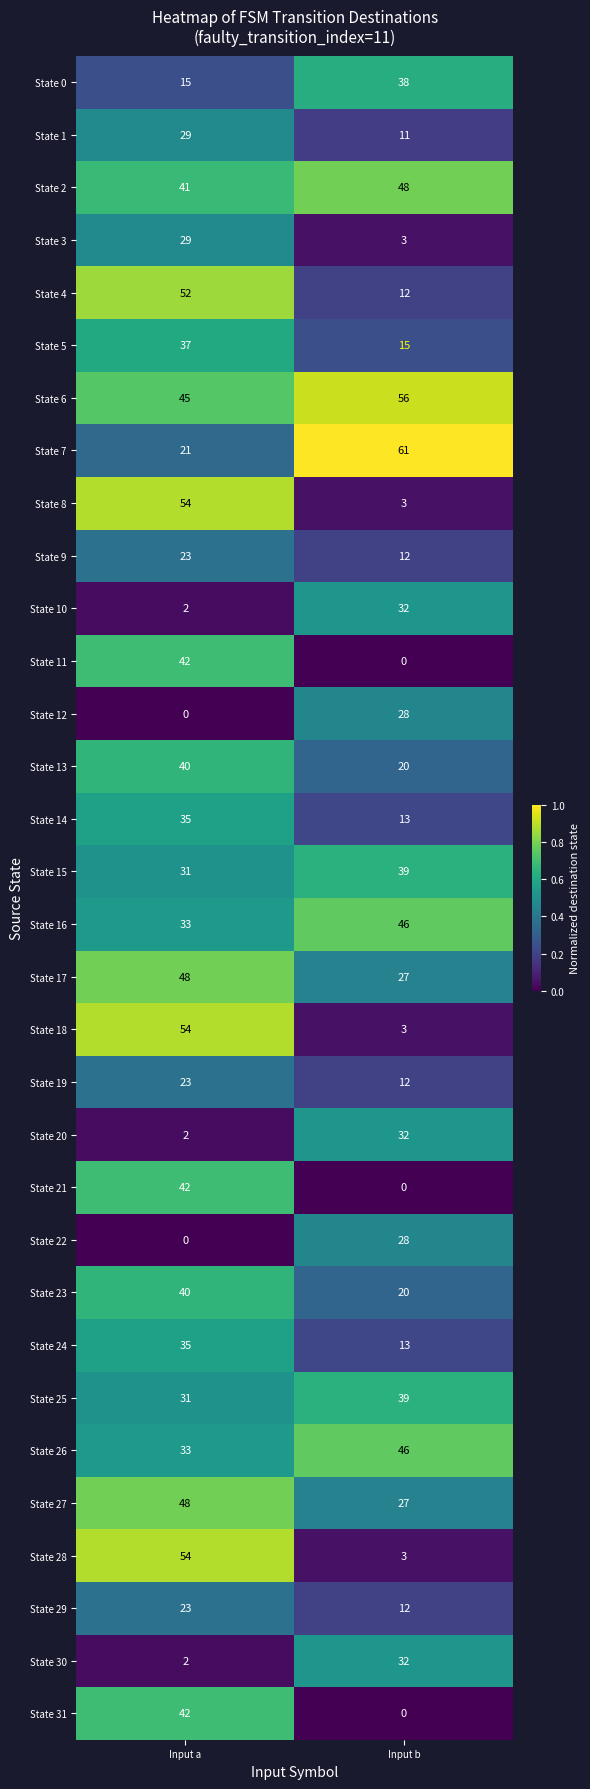

What is the sum of the State 9 values at Input b and Input a?

35